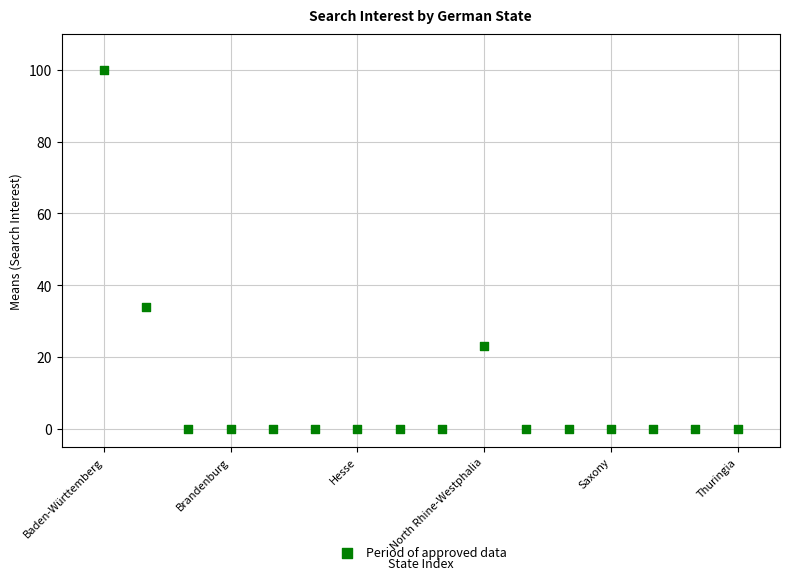

What is the range of Y values (max minus min)?

100